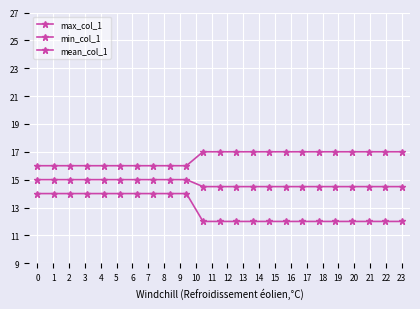

How many distinct data groups are displayed?

3